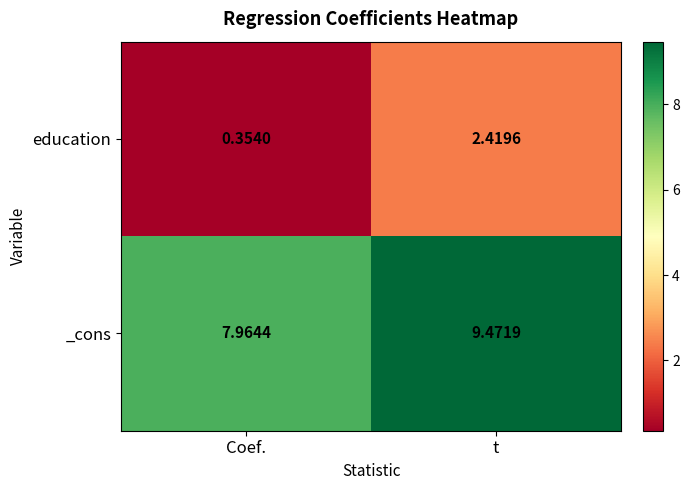

What is the maximum value shown in the chart?

9.5